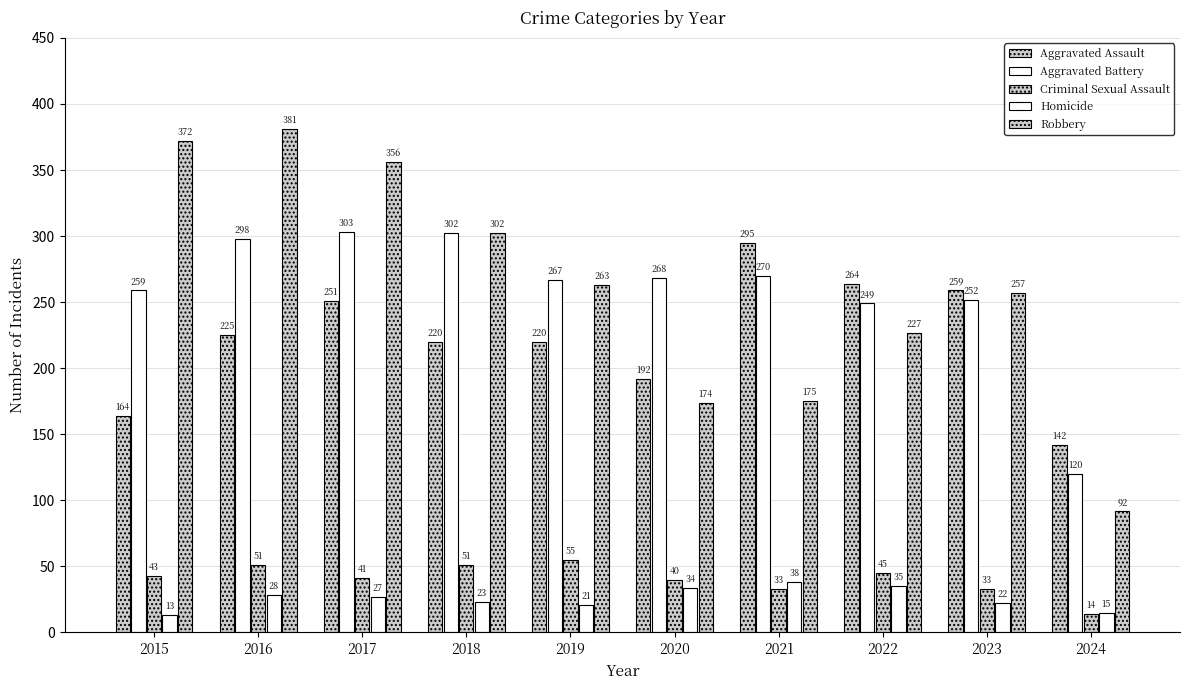

At which label is Robbery closest to 236?

2022